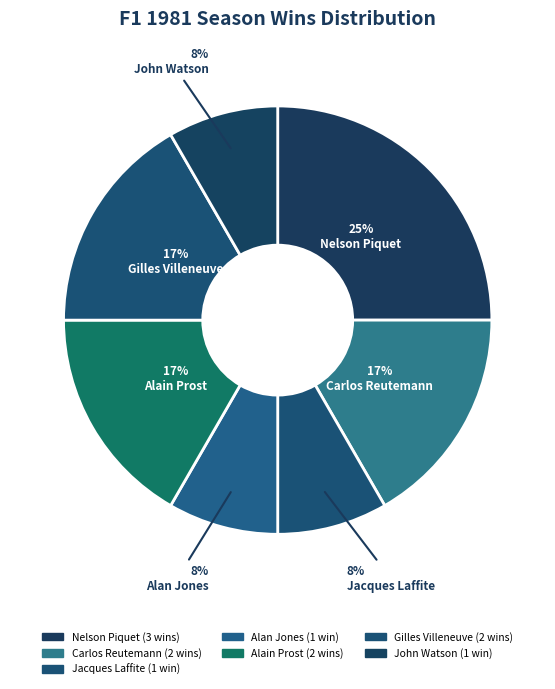

Does Carlos Reutemann account for over 50% of the chart?

No